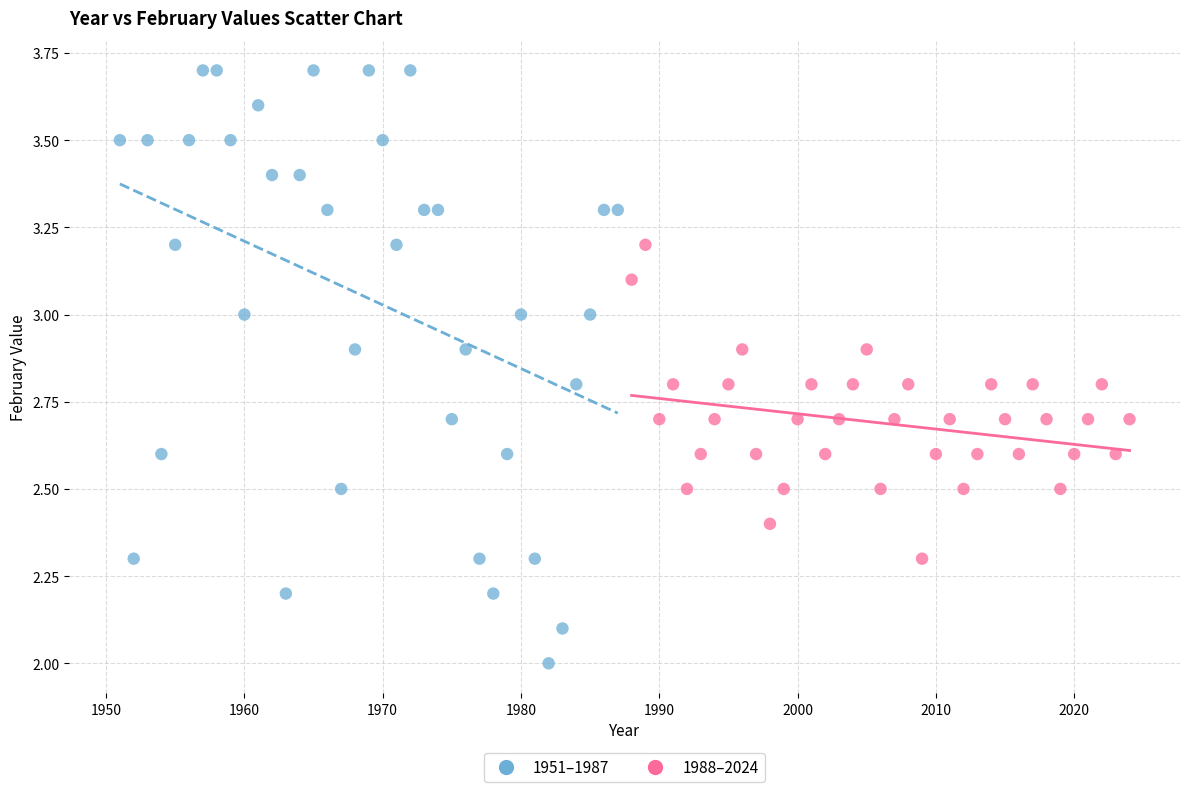

Which series has the widest spread of Y values?

1951–1987